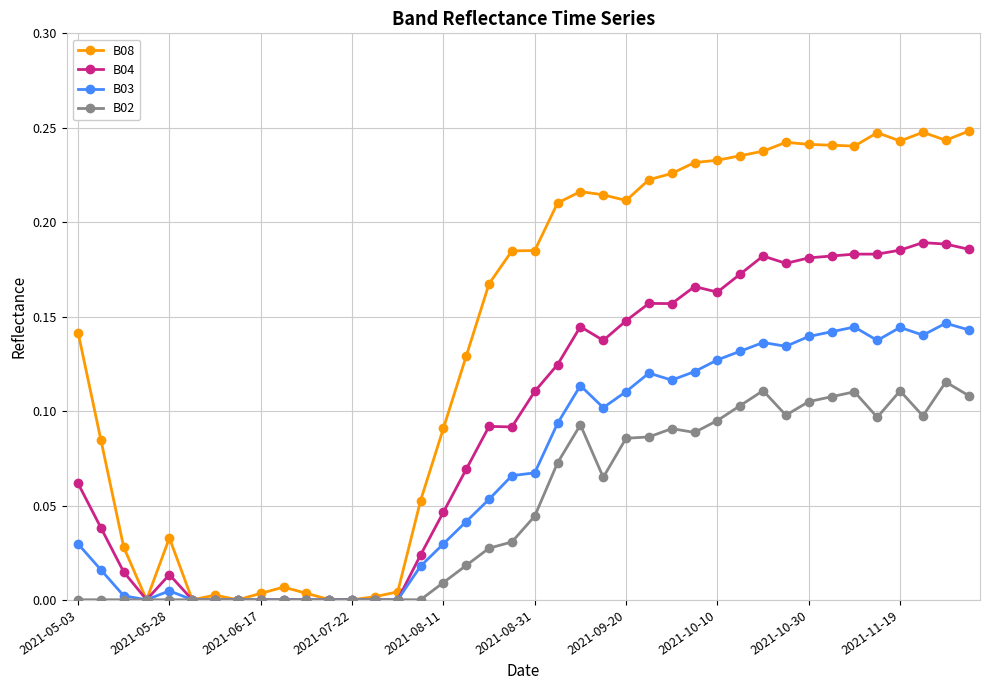

List the series in order of their peak value, lowest first.

B02, B03, B04, B08